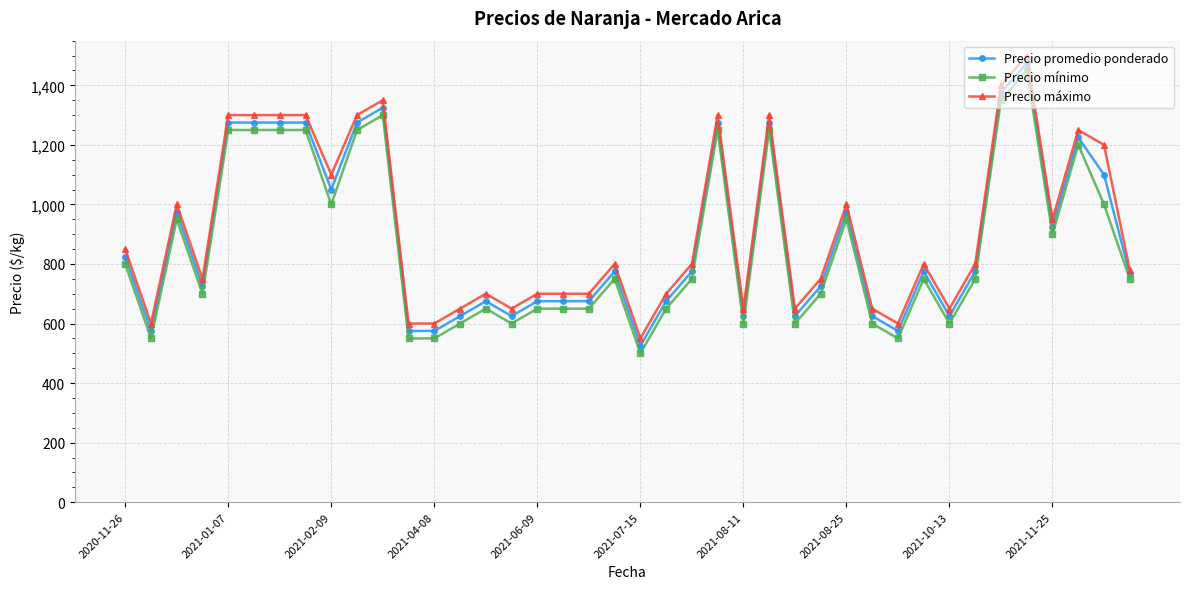

True or false: Precio promedio ponderado has more than 1 points higher than both neighbors.

True